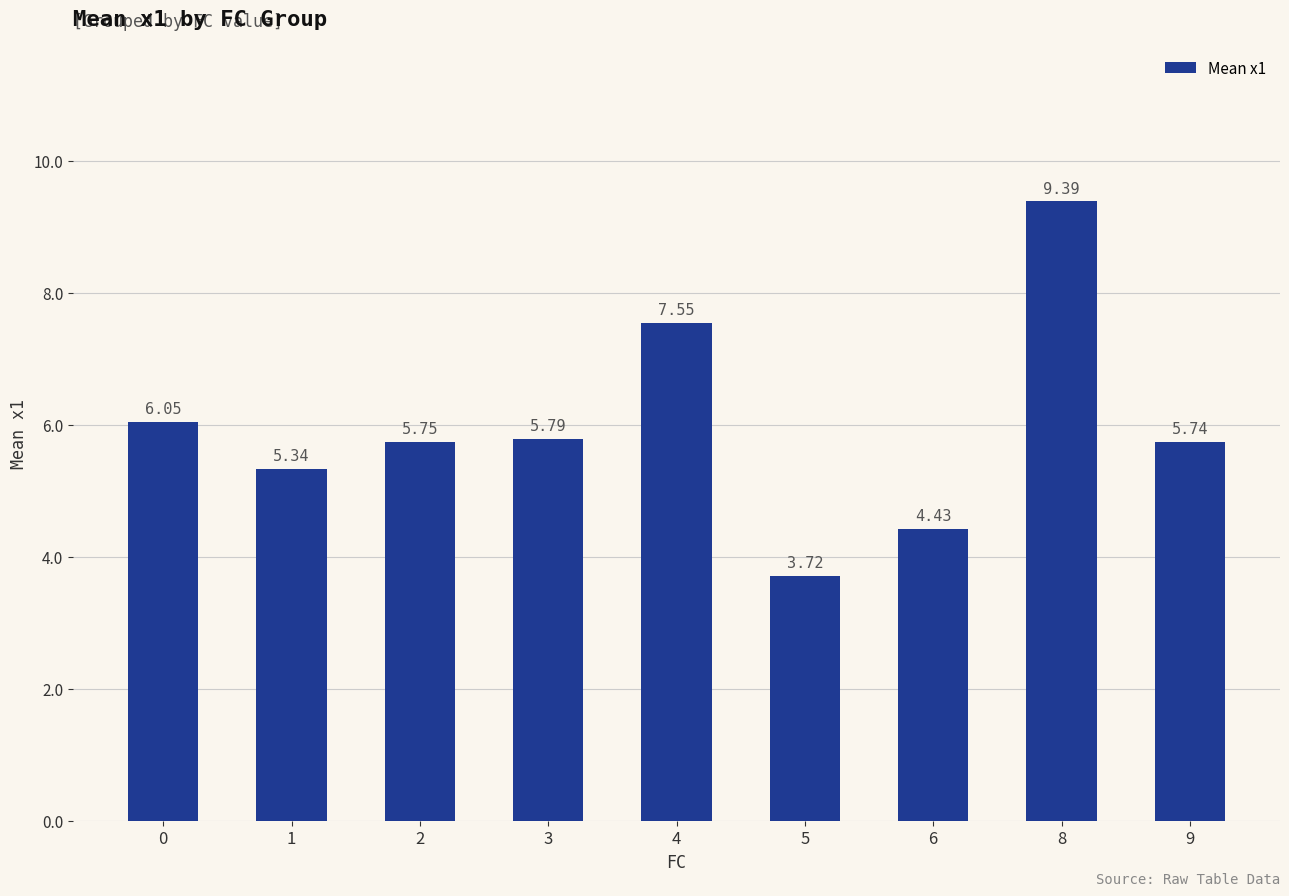

What is the ratio of the value at 4 to the value at 6?

1.7